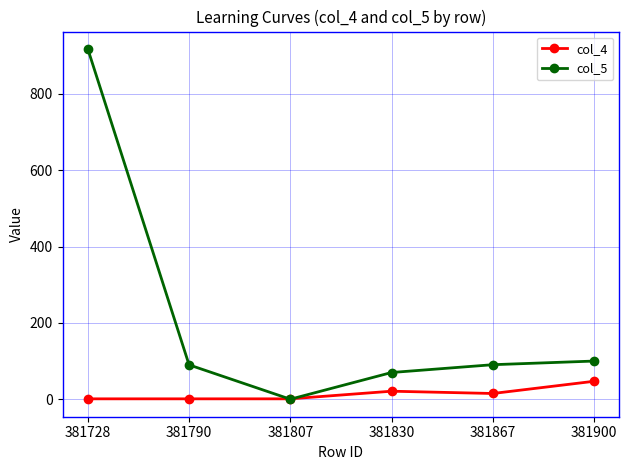

At 381900, list the series in order from largest to smallest.

col_5, col_4